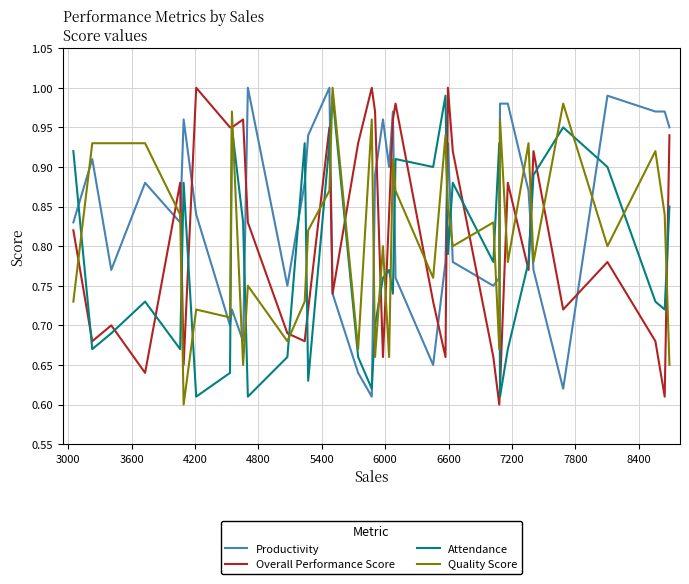

True or false: Productivity has more than 1 interior local peaks.

True